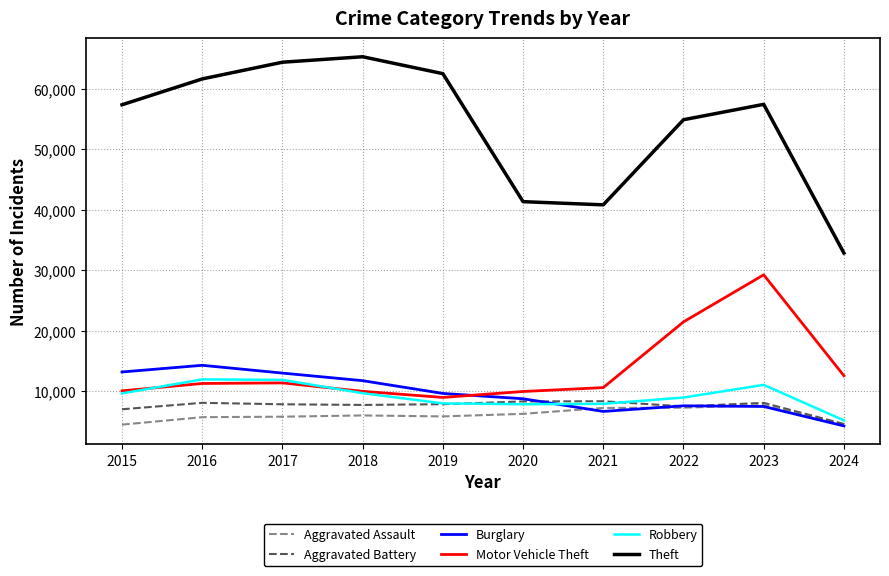

What value does the Aggravated Assault series have at 2024, to the nearest 100?

4500